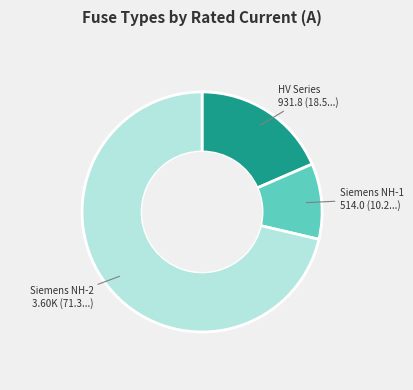

Is there a majority slice in this chart?

Yes